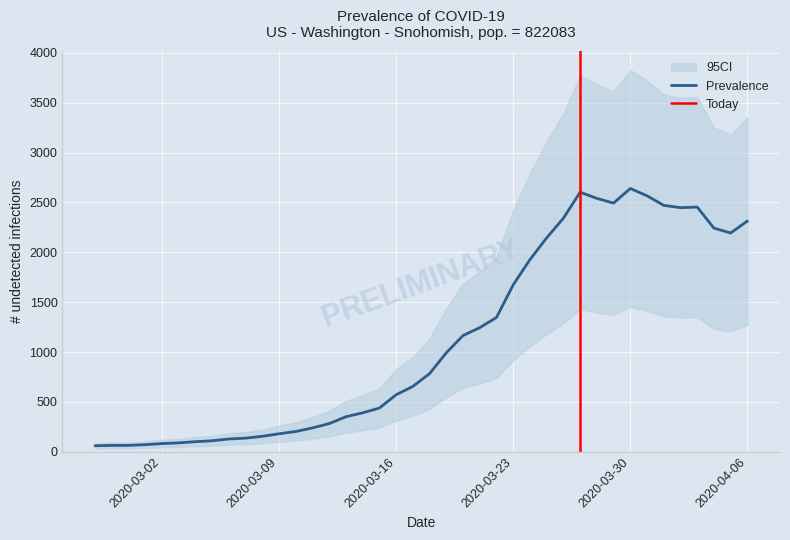

Between 2020-03-24 and 2020-03-19, which is larger?

2020-03-24